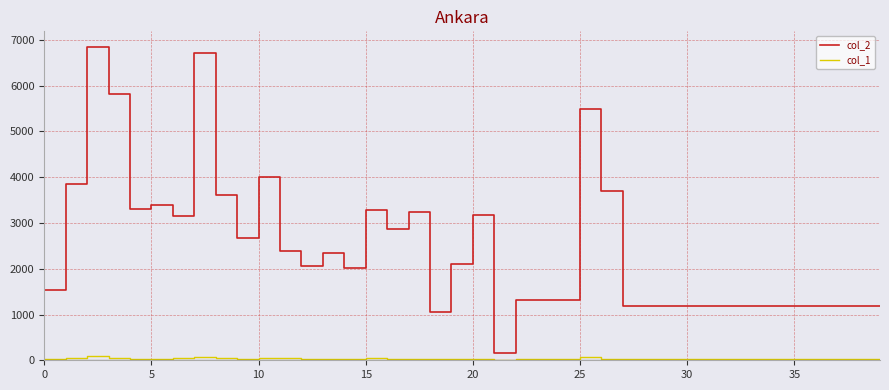

True or false: col_2 and col_1 cross at least once.

False